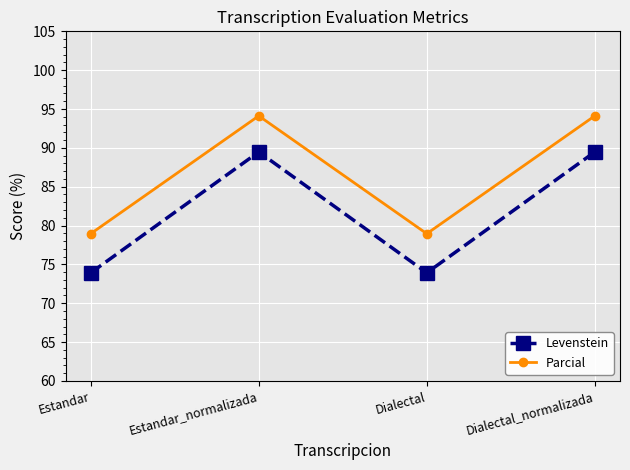

Rank the series by their maximum value, from lowest to highest.

Levenstein, Parcial